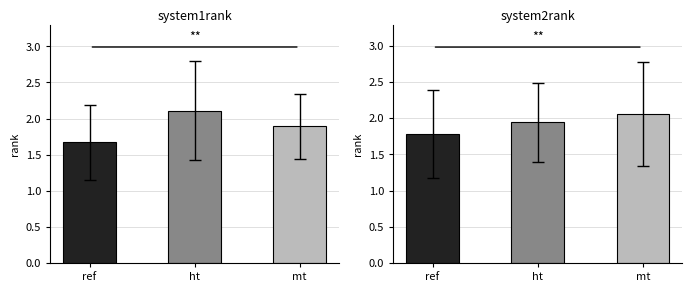

List the series in order of their peak value, lowest first.

system2rank, system1rank